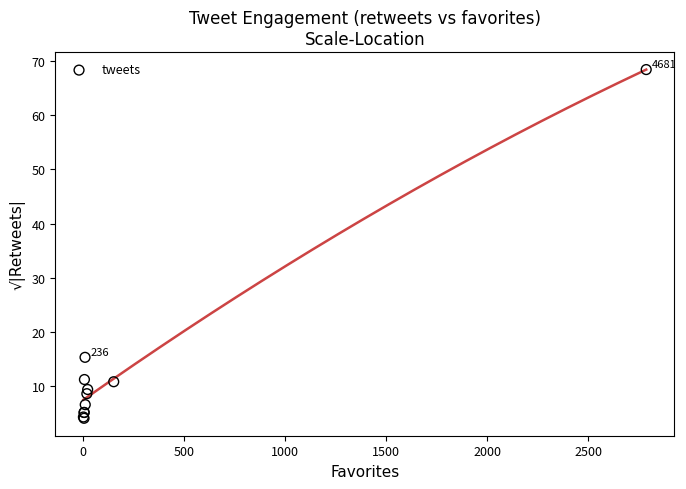

What Y value in the scatter plot is closest to 36?

15.4